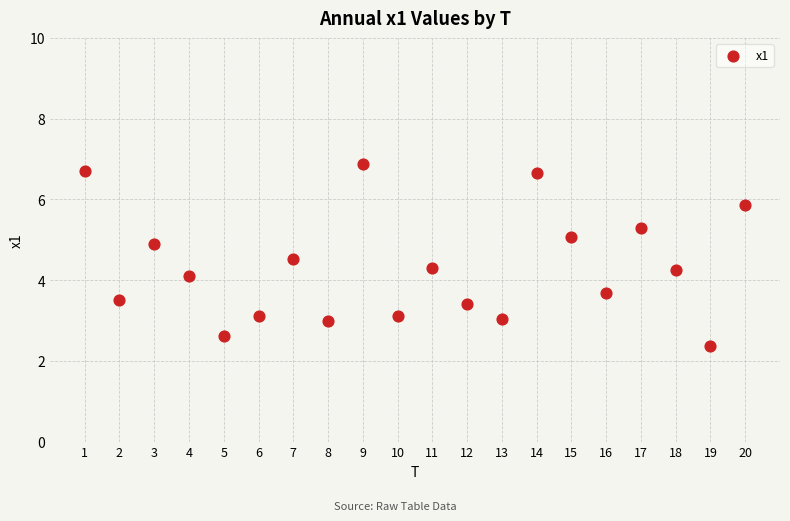

What is the range of Y values (max minus min)?

4.5